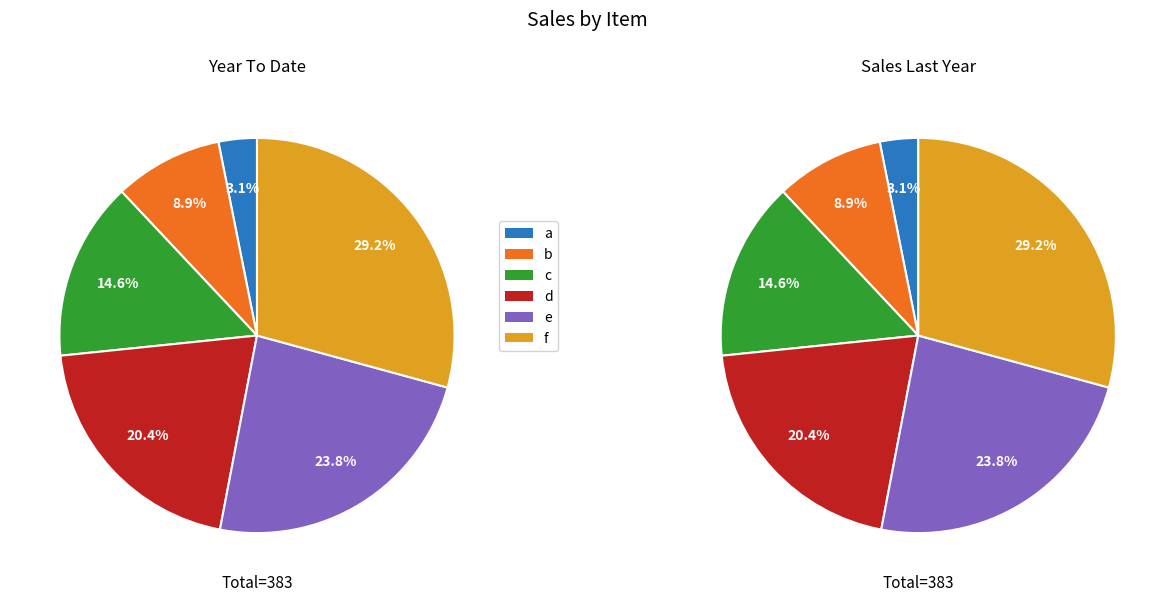

To the nearest percent, what portion does d represent?

20%